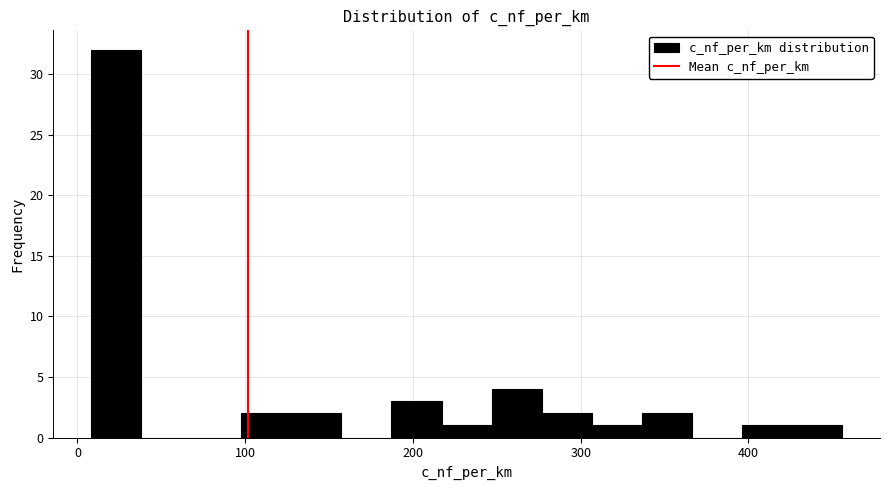

Around what value on the x-axis is the tallest bar? Give the approximate position of its centre, as read against the axis.

20